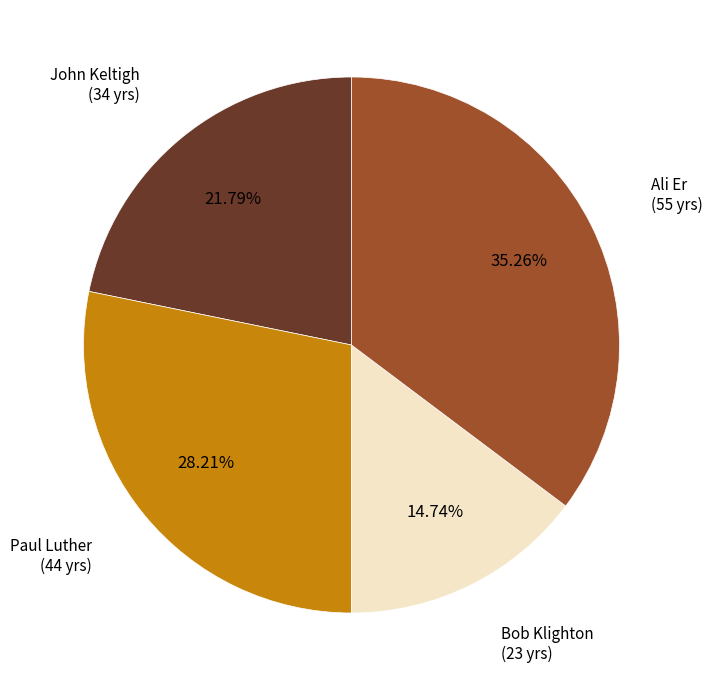

Does any single category account for the majority?

No